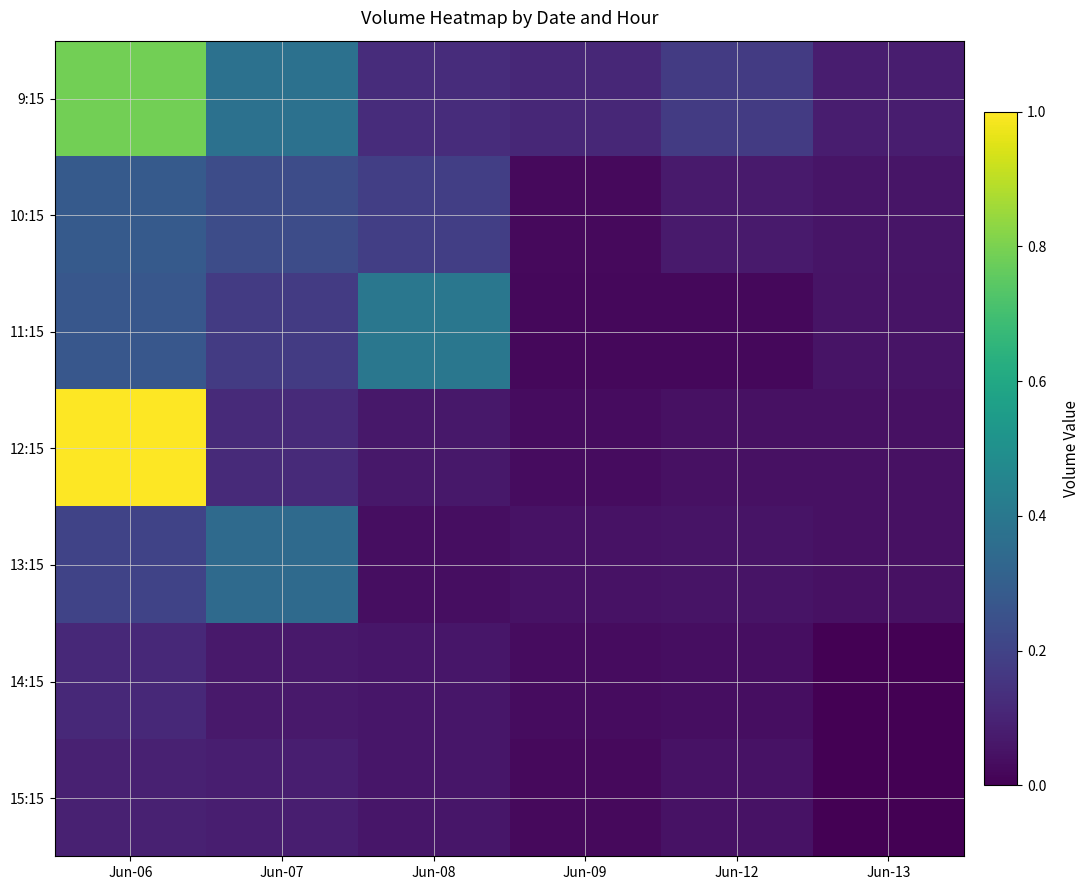

Between Jun-08 and Jun-13, which series saw the biggest shift?

11:15